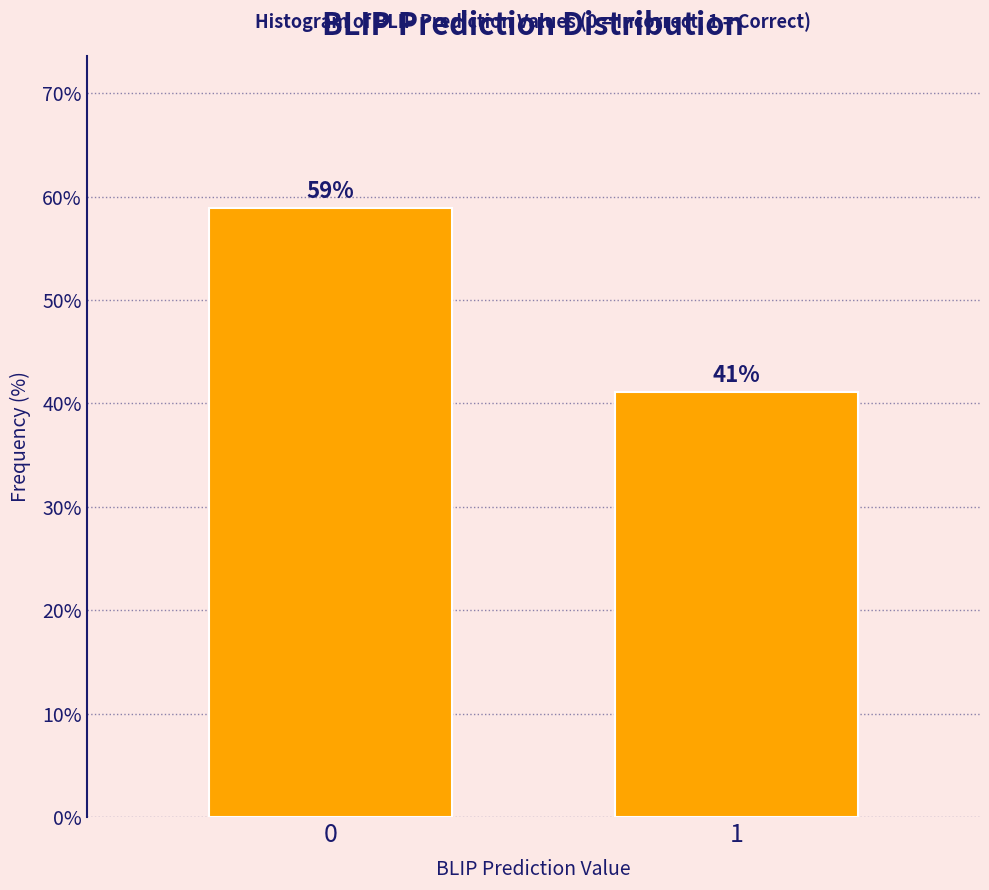

What is the sum of the values at 1 and 0?

100.0